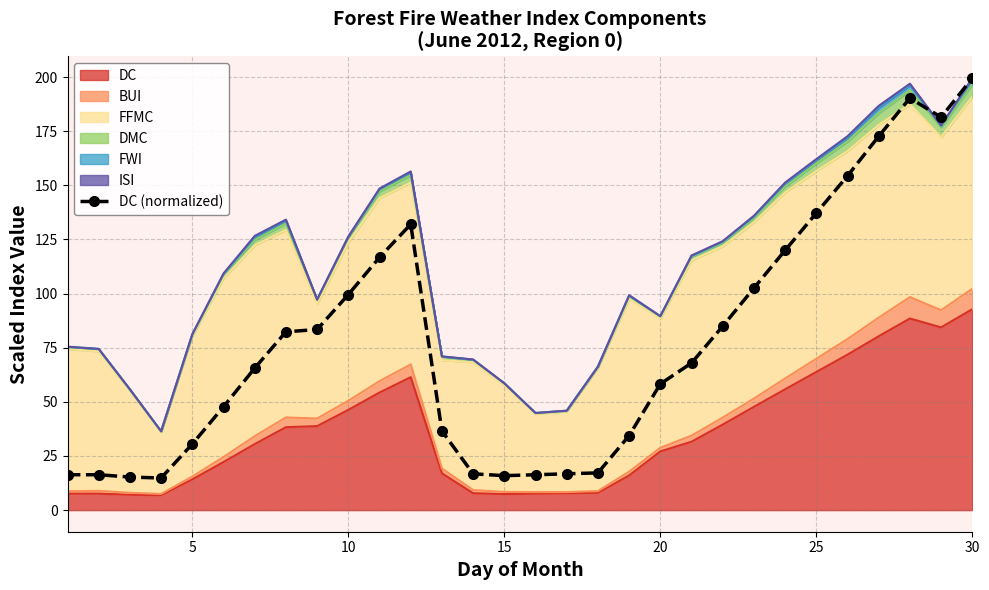

How many categories are shown in the chart?

30